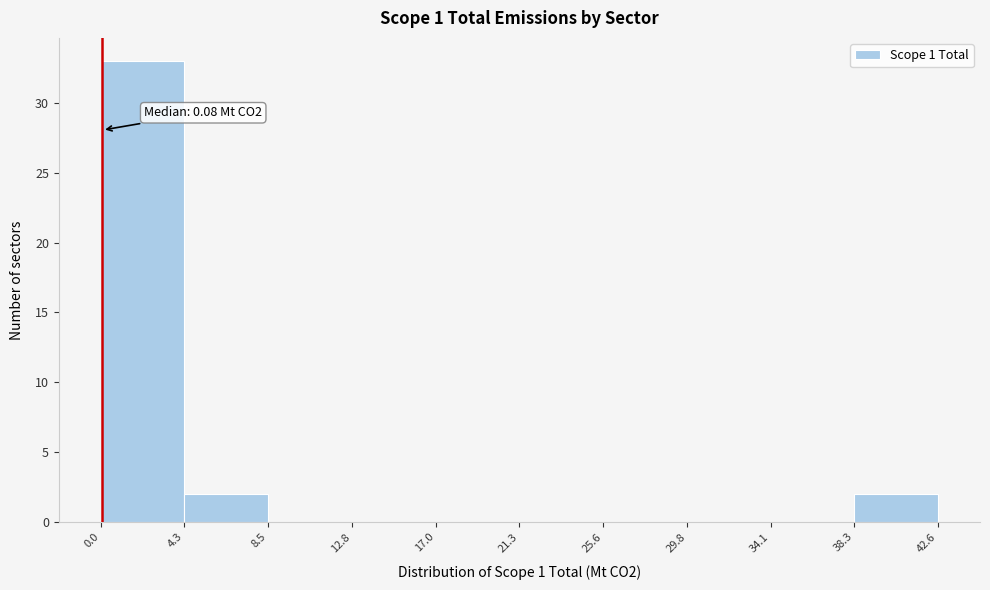

Over which range of the x-axis is the bar tallest?

0.0 to 4.3